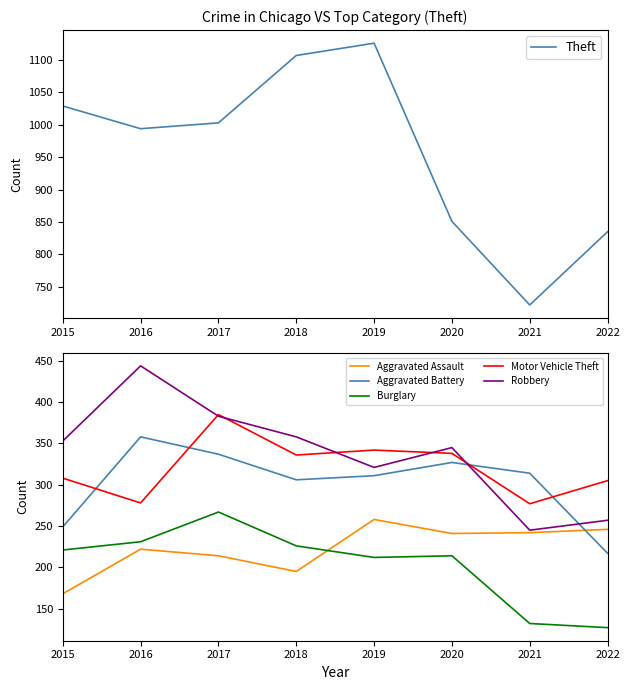

What is the greatest value displayed?

1126